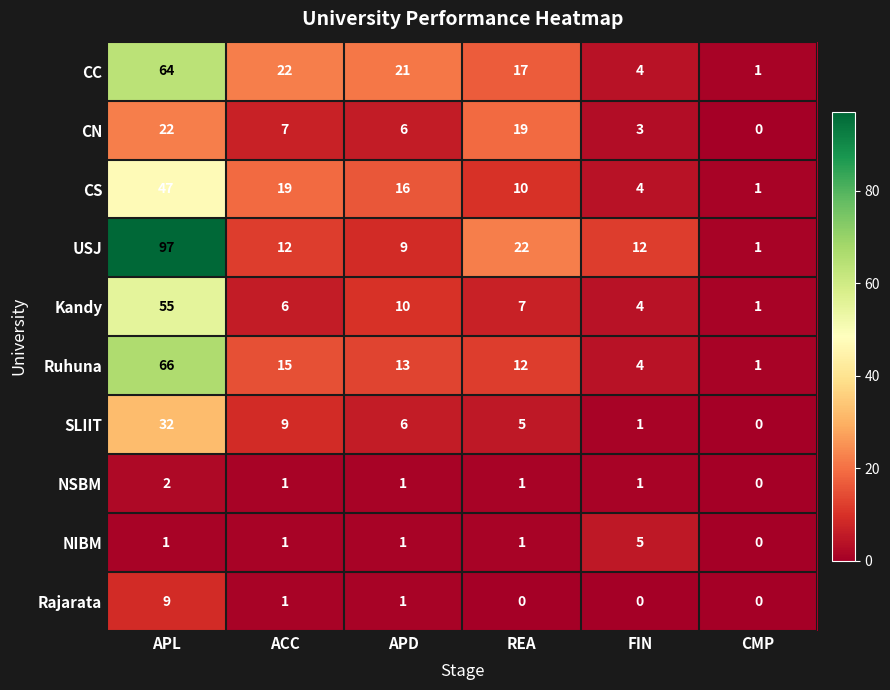

What is the difference between the CN values at CMP and APD?

6